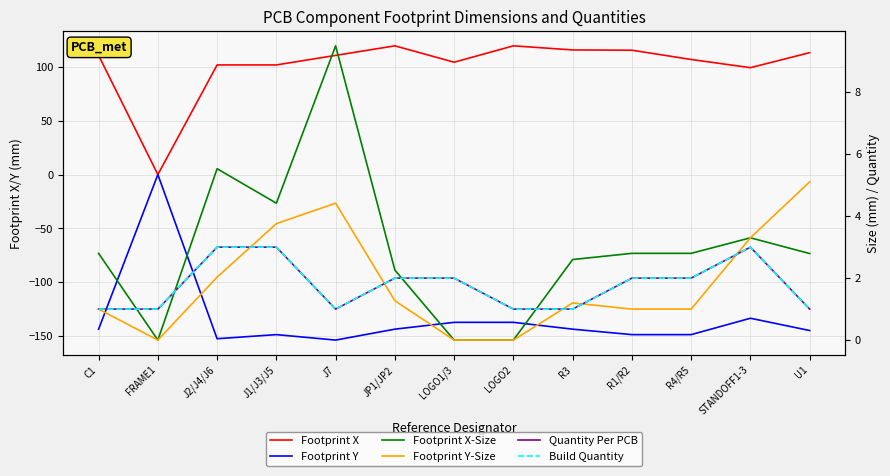

What is the sum of the Footprint Y-Size values at R1/R2 and U1?

6.1